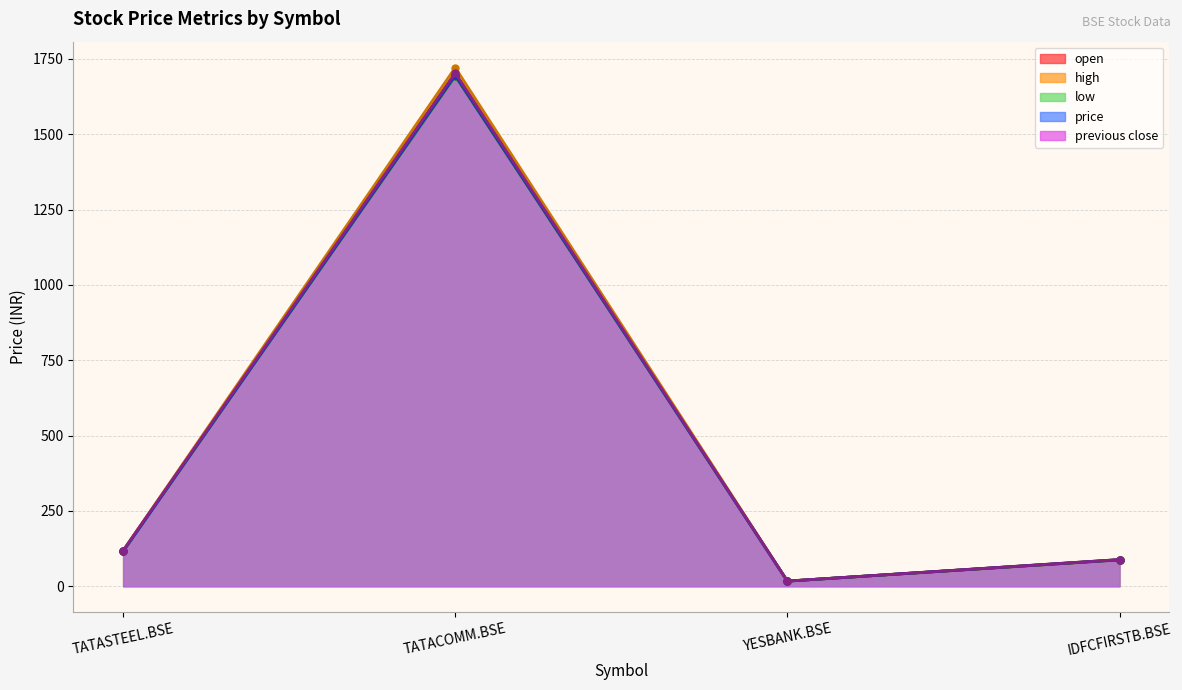

What is the total value across all series at TATACOMM.BSE?

8517.4